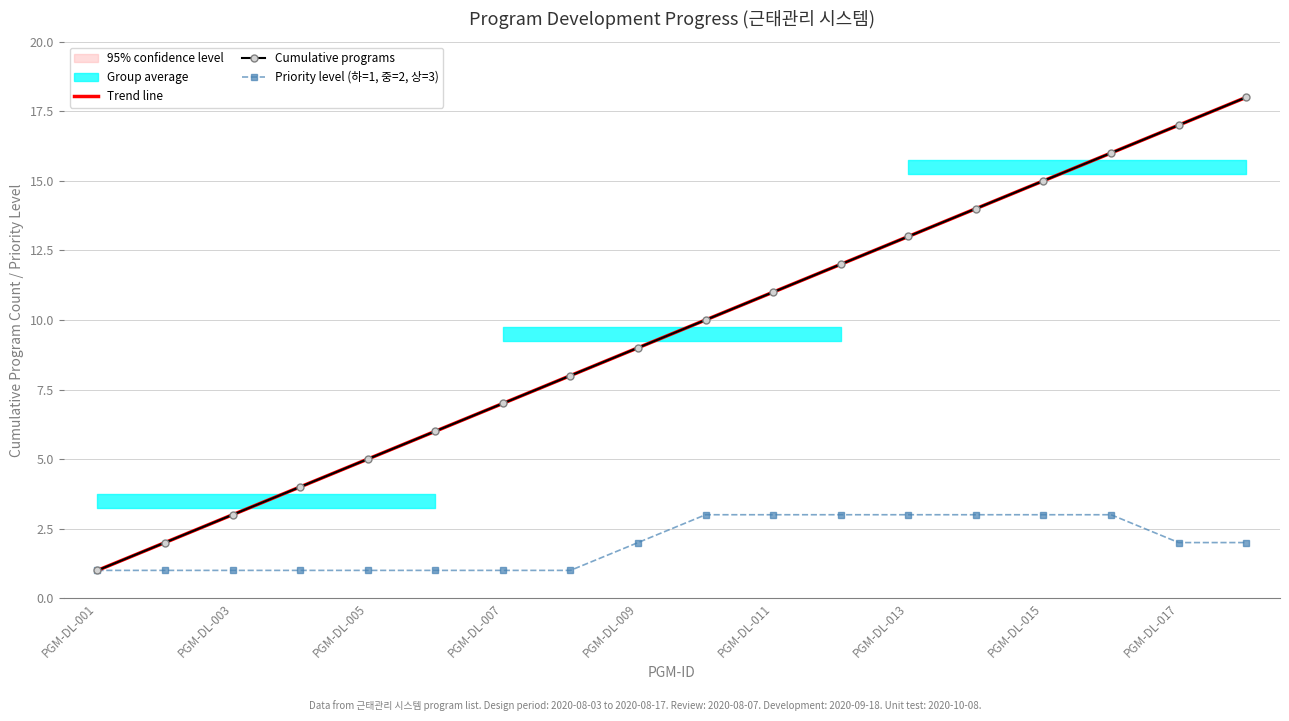

The Cumulative programs series shows 4.2 at PGM-DL-003. True or false?

False